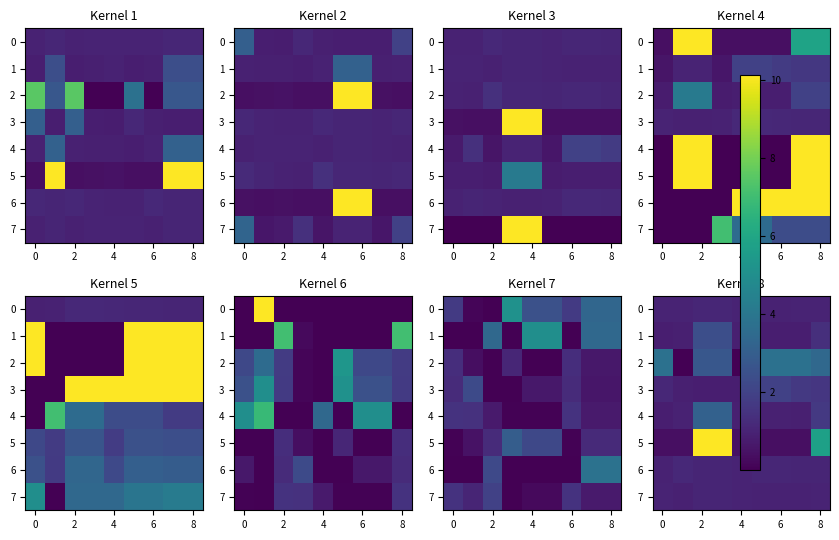

What is the greatest value displayed?

10.1